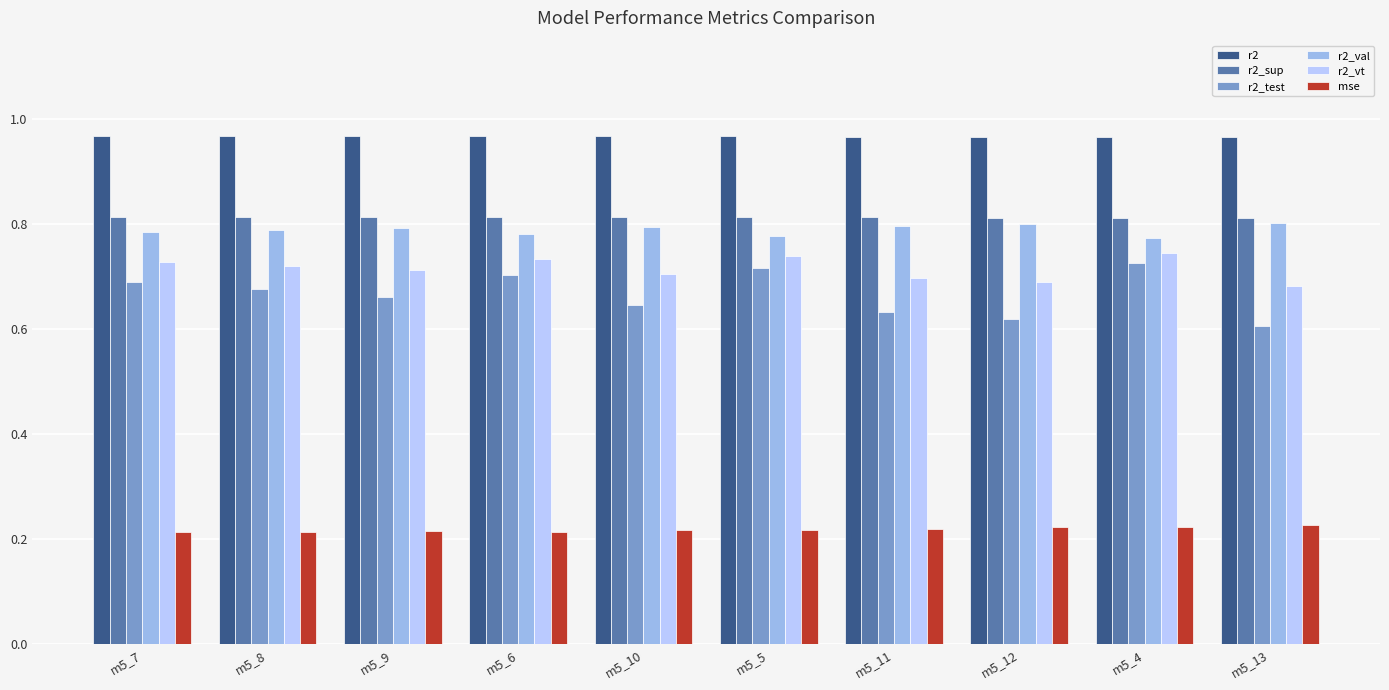

List the series in order of their peak value, highest first.

r2, r2_sup, r2_val, r2_vt, r2_test, mse